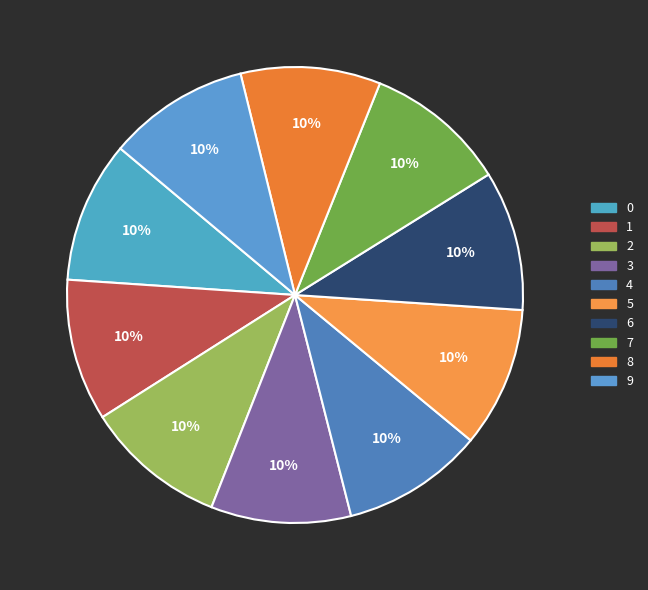

To the nearest percent, what is the combined percentage of 9 and 4?

20%